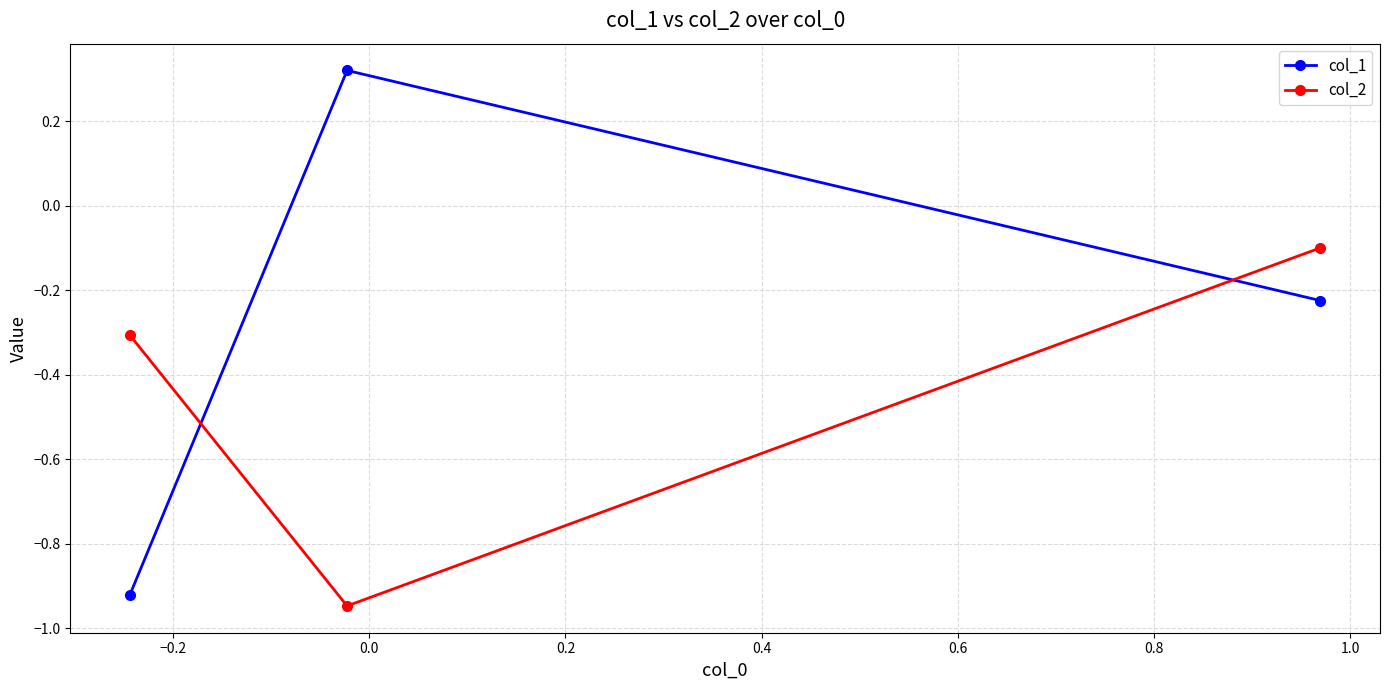

Which series has the largest total across all categories?

col_1